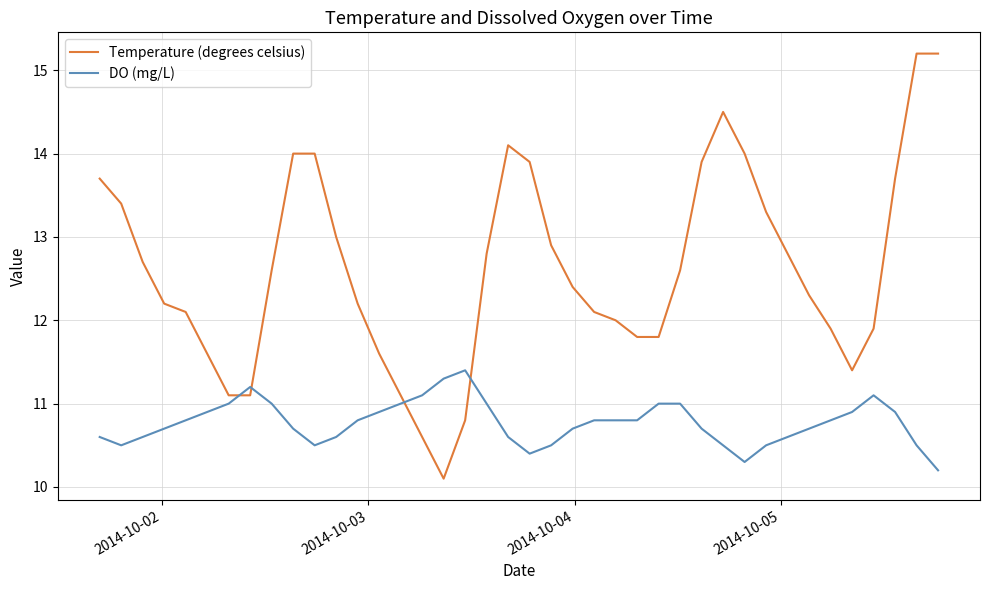

What is the difference between the maximum and minimum values in the DO (mg/L) series?

1.2